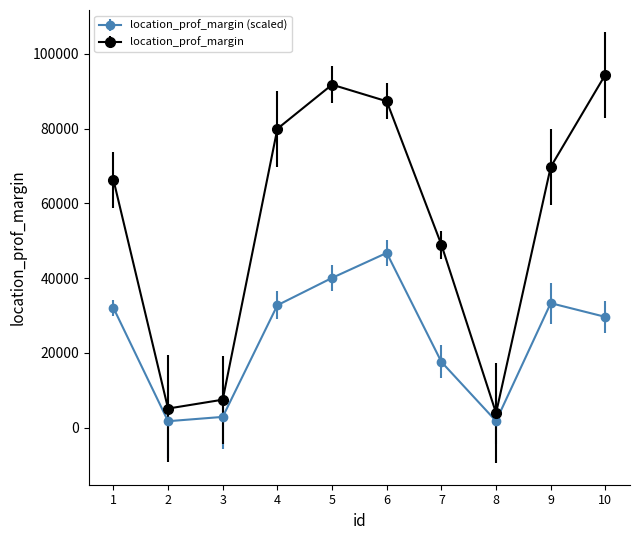

Which series changed the most between 7 and 8?

location_prof_margin